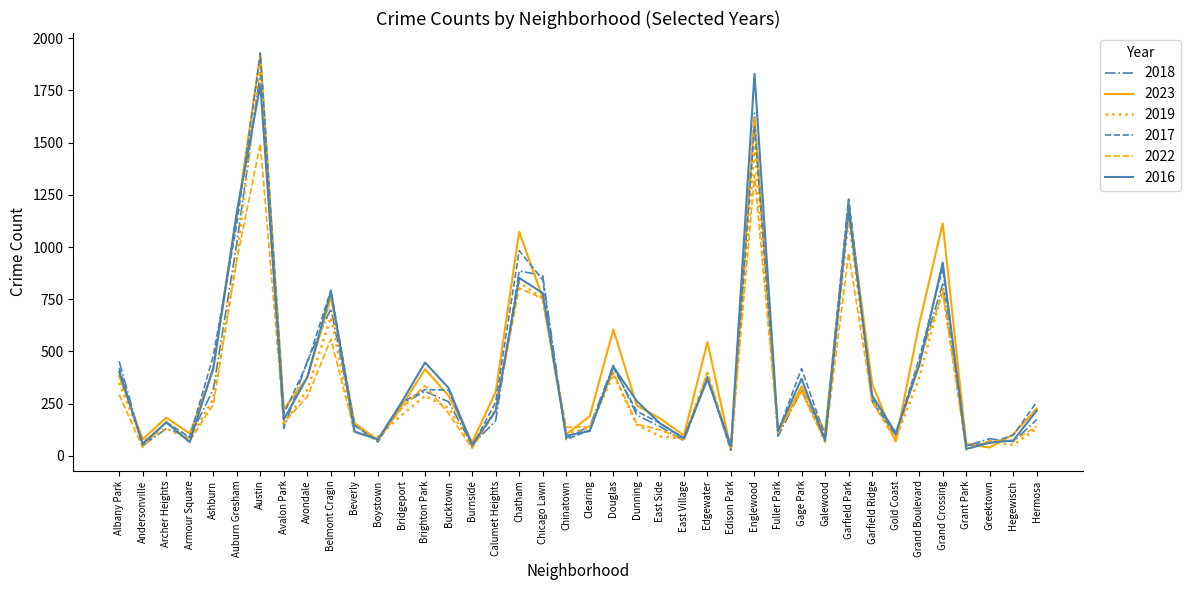

How many lines are shown in the chart?

6